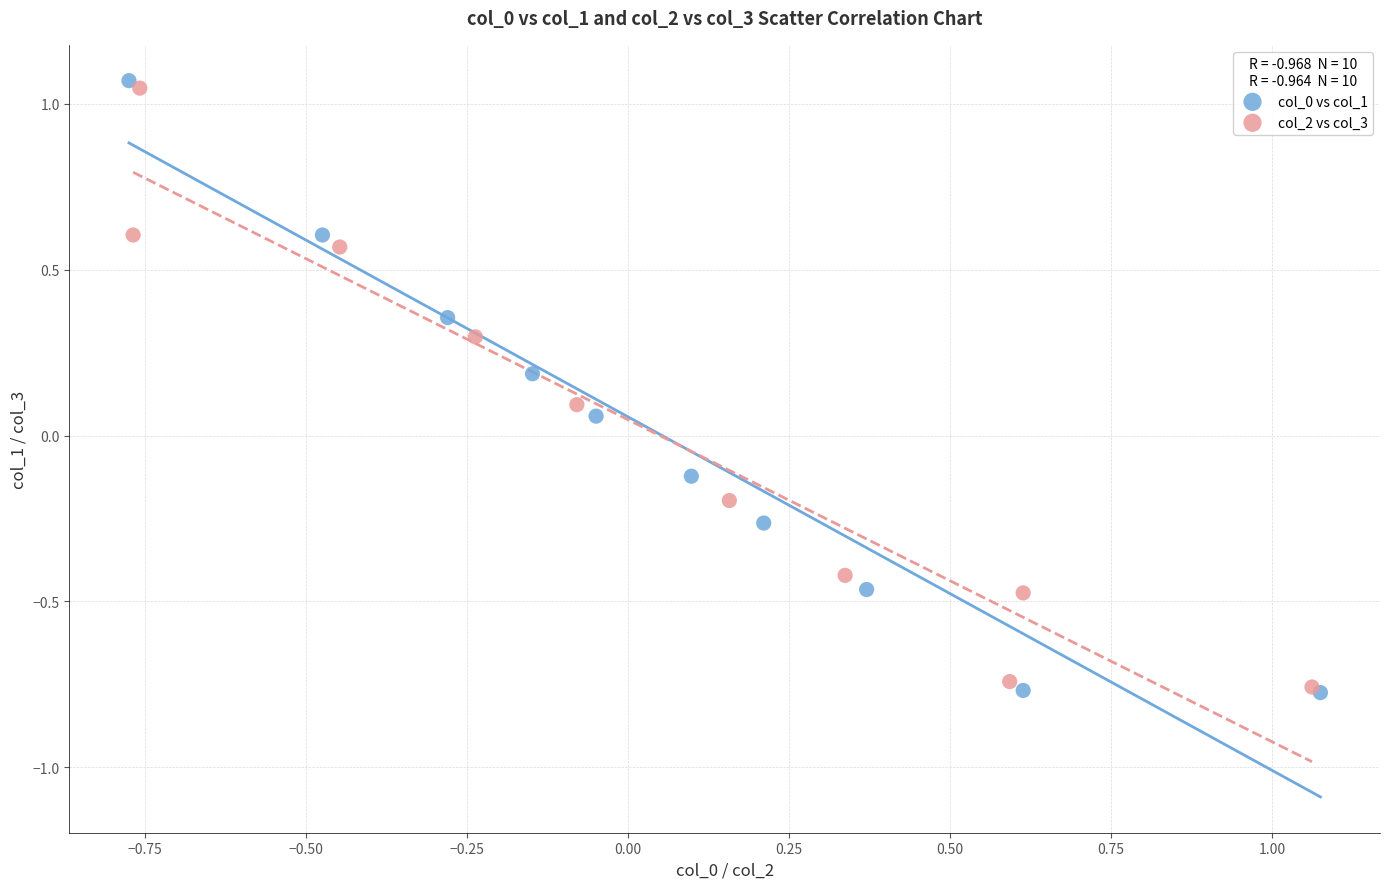

Which series has the widest spread of Y values?

col_0 vs col_1